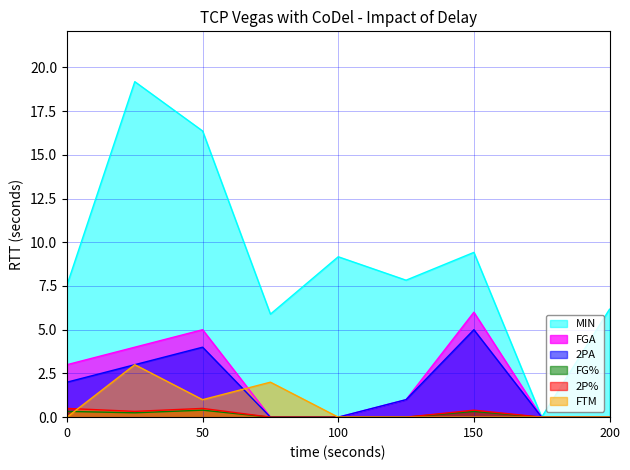

What is the maximum value for FTM?

3.0